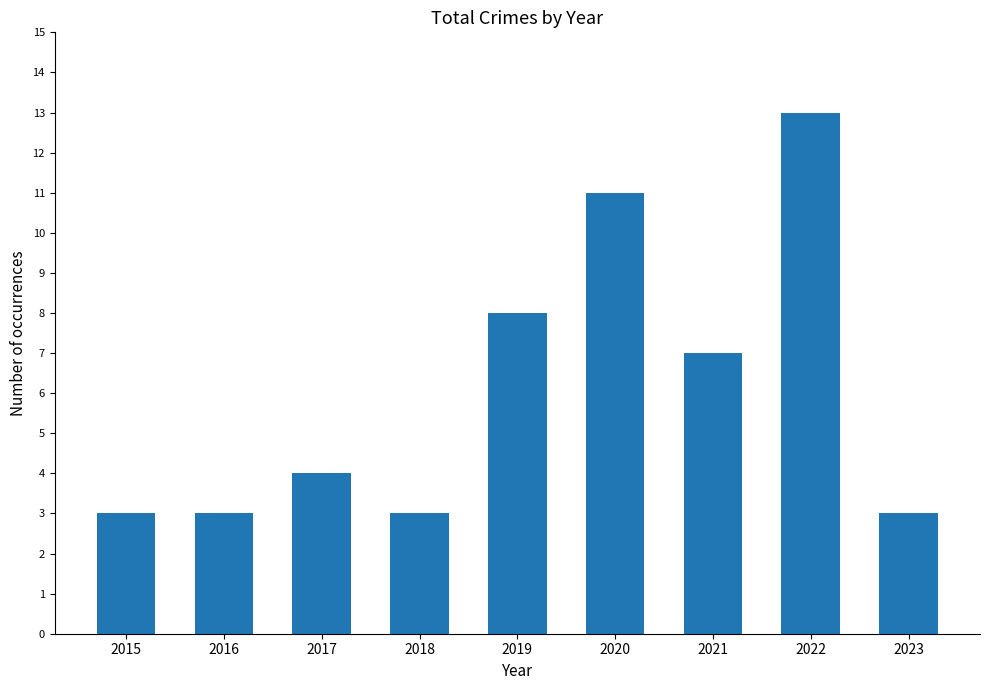

The value at 2023 is 3. True or false?

True